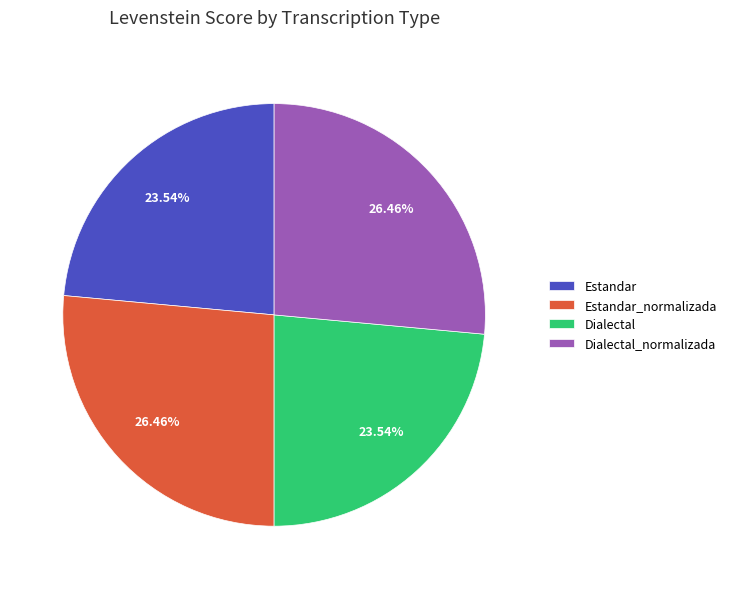

Is it true that Estandar_normalizada is 26% of the pie?

True